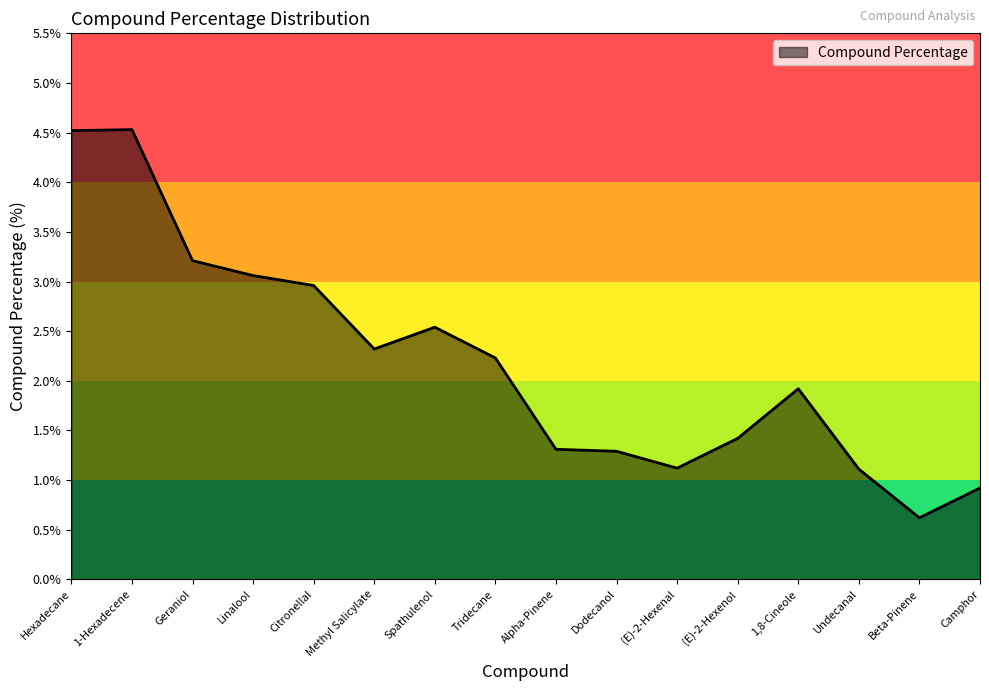

What is the difference between the values at Methyl Salicylate and Linalool?

0.7